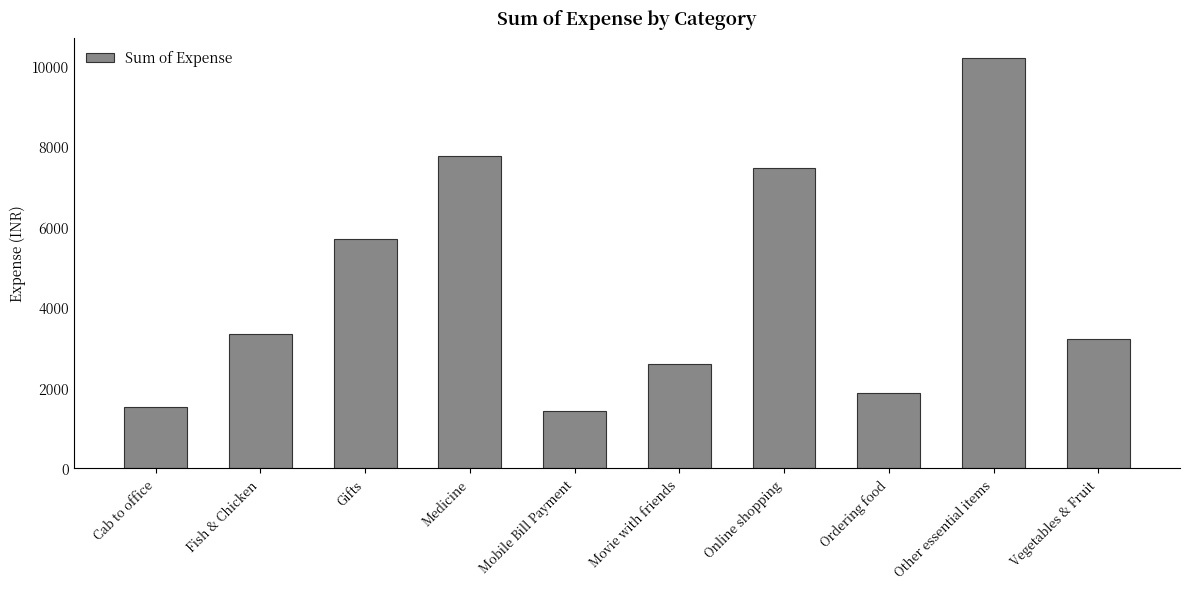

The value at Other essential items is 10194.1. True or false?

True